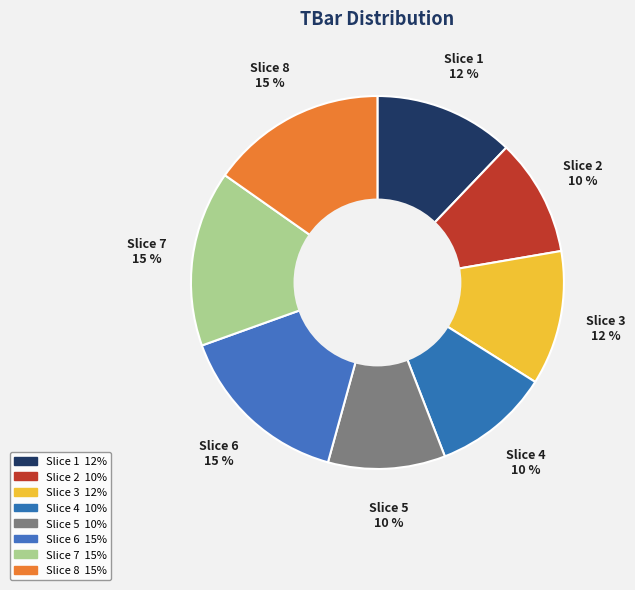

How many slices are in this pie chart?

8